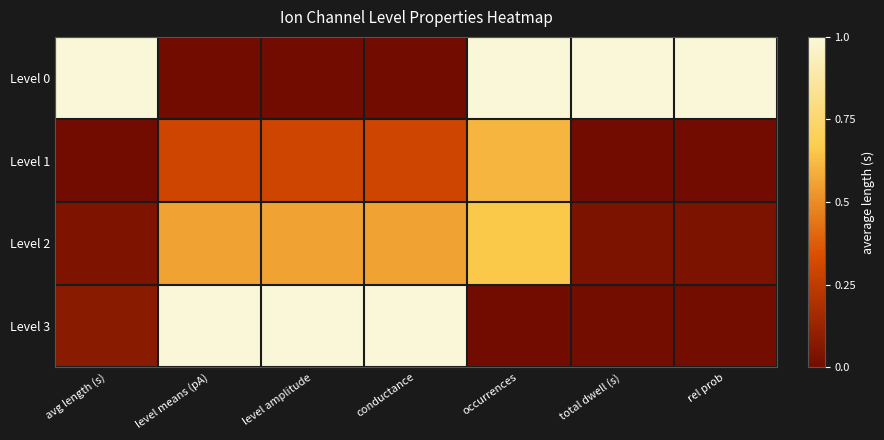

Which has a higher value, occurrences or conductance?

occurrences